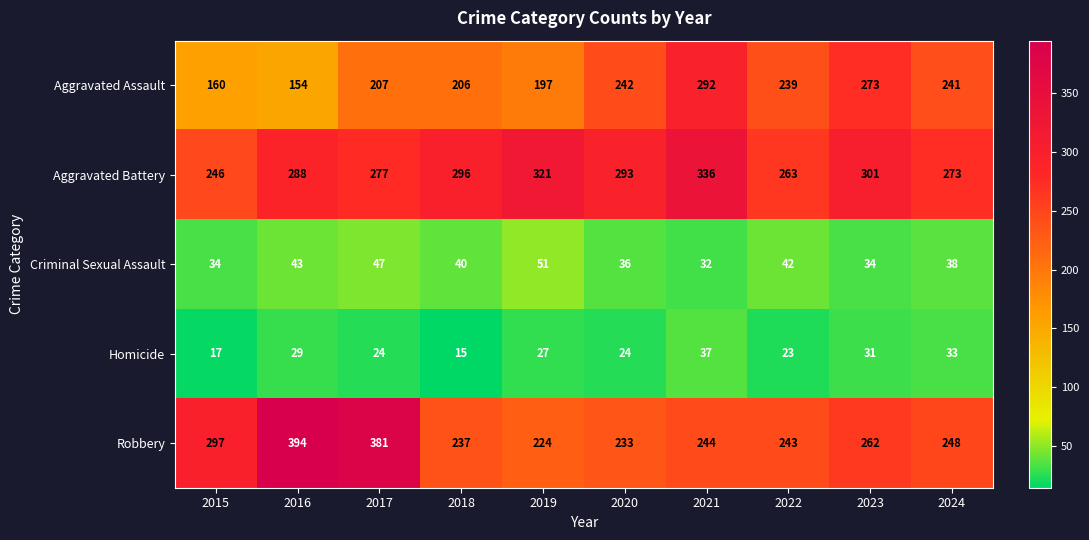

What is the difference between the maximum and minimum values in the Aggravated Battery series?

90